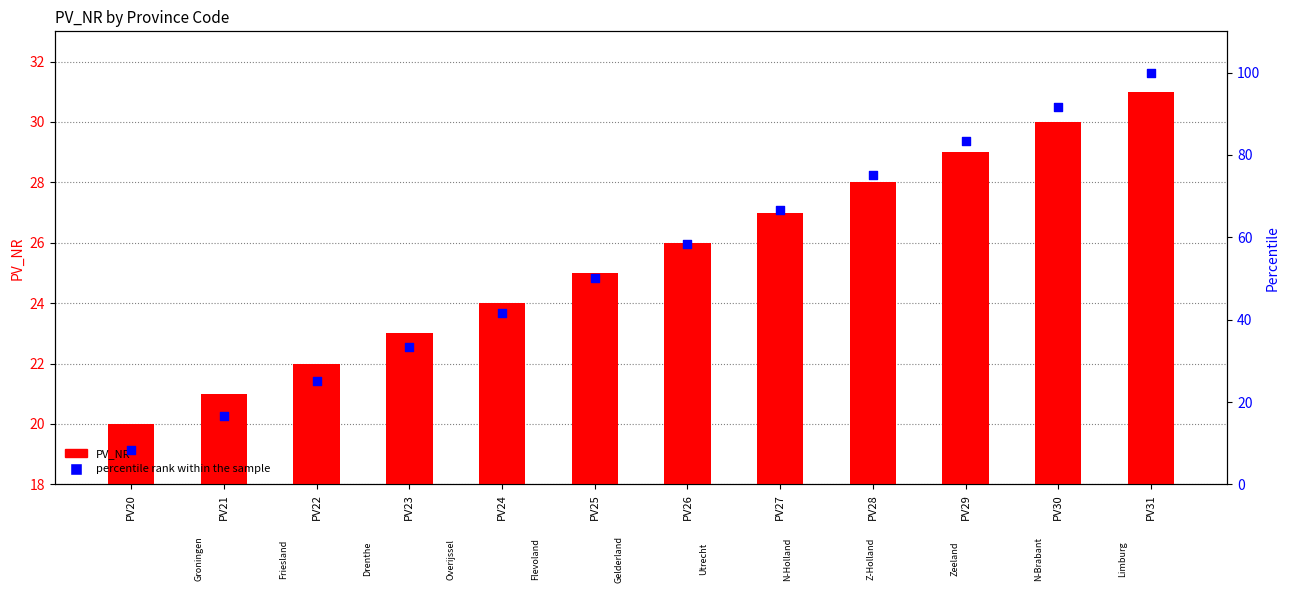

At how many categories does at least one series exceed 45?

7